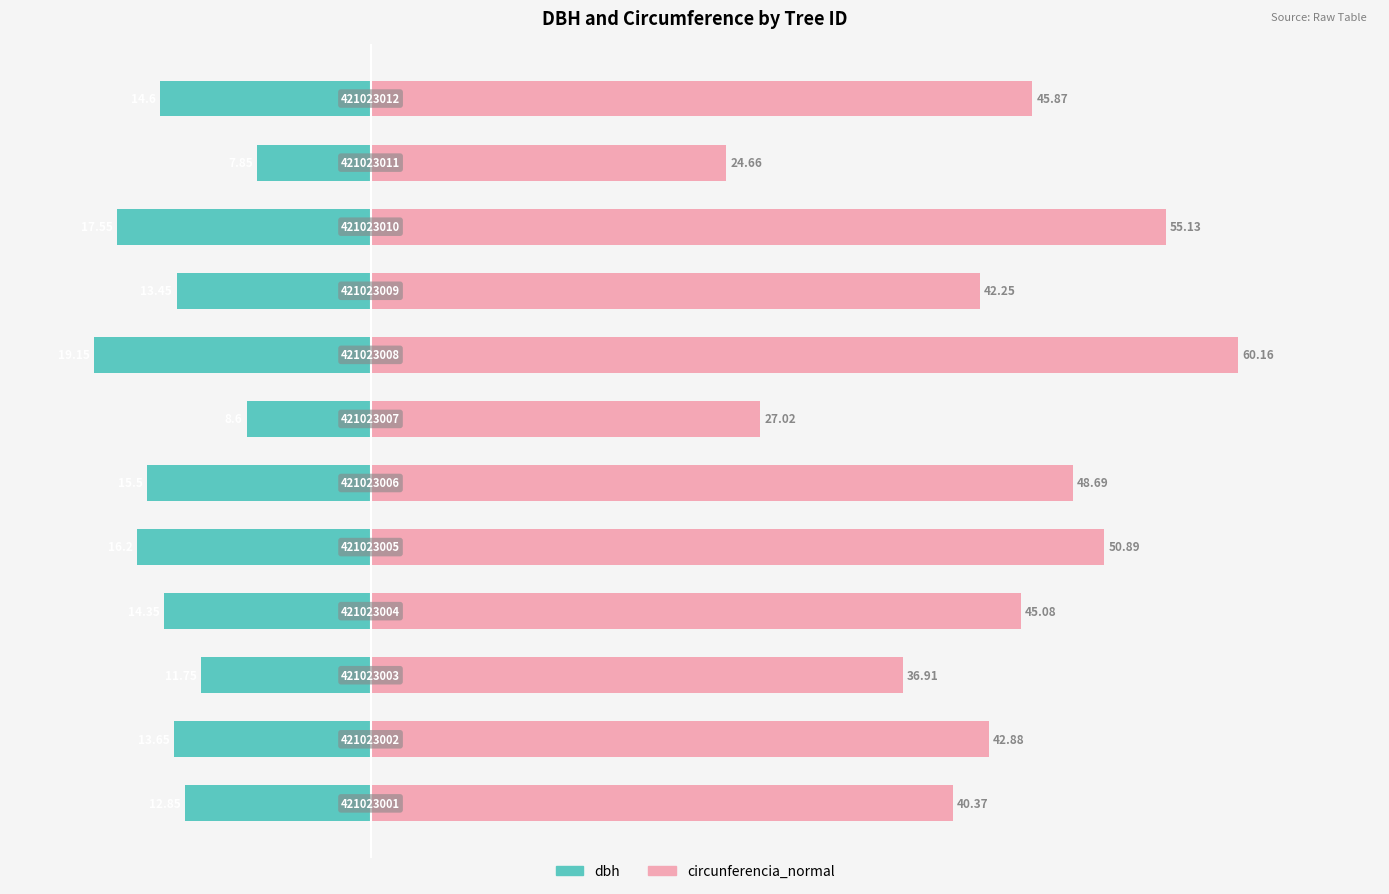

What are all the series names shown in the legend?

dbh, circunferencia_normal